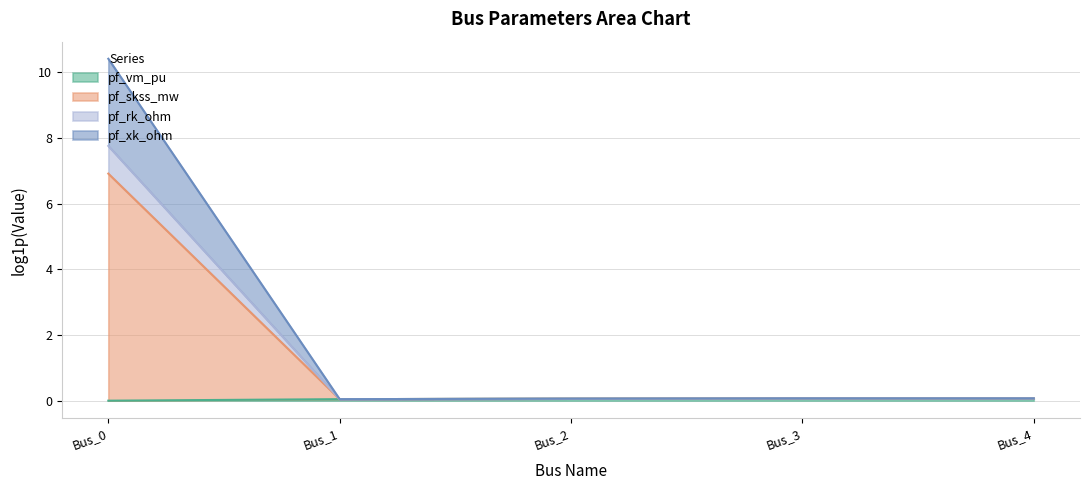

Count the pf_vm_pu values in the range 0 to 1.

5